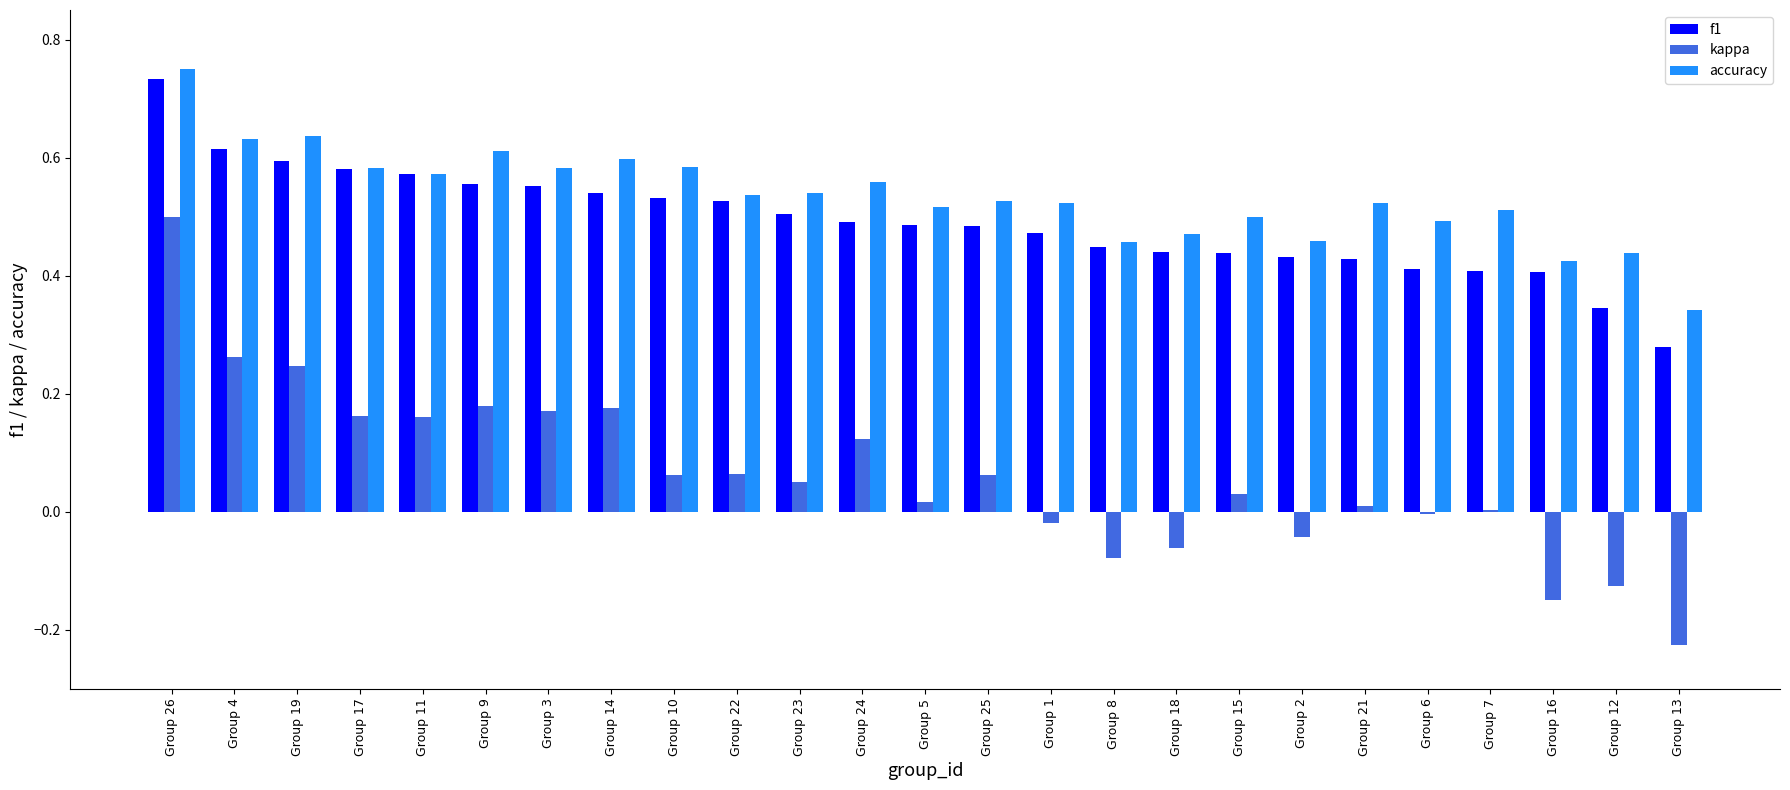

True or false: f1 has a value of 0.4 at Group 8.

True